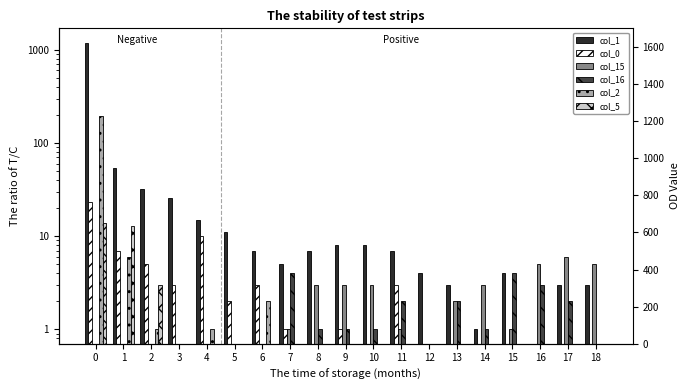

At which label is col_5 closest to 7?

2